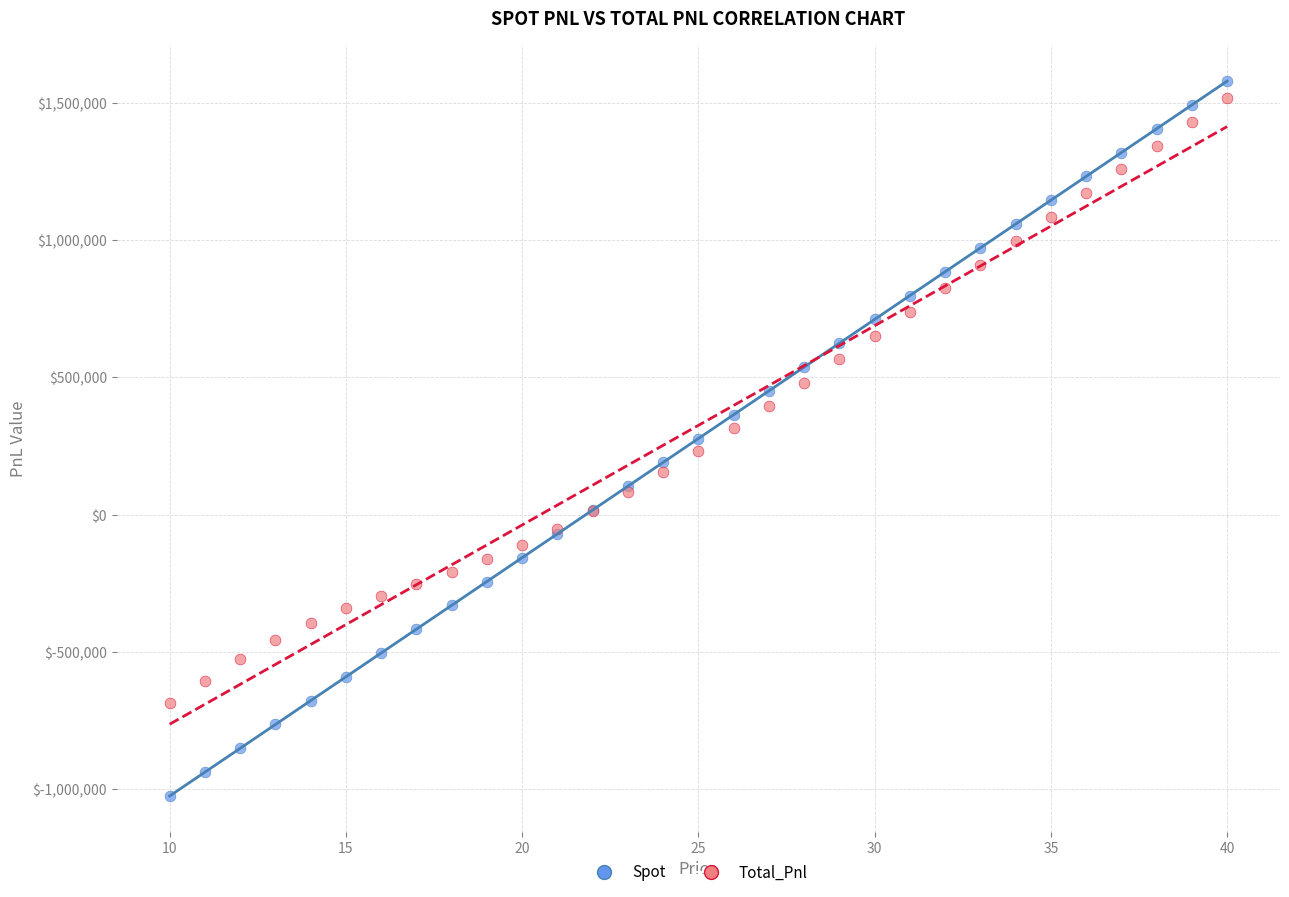

Which series reaches the minimum Y coordinate?

Spot